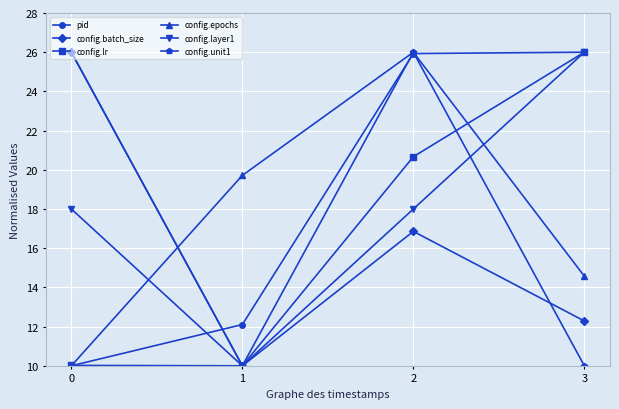

The value of config.epochs at 1 is 29.9. True or false?

False